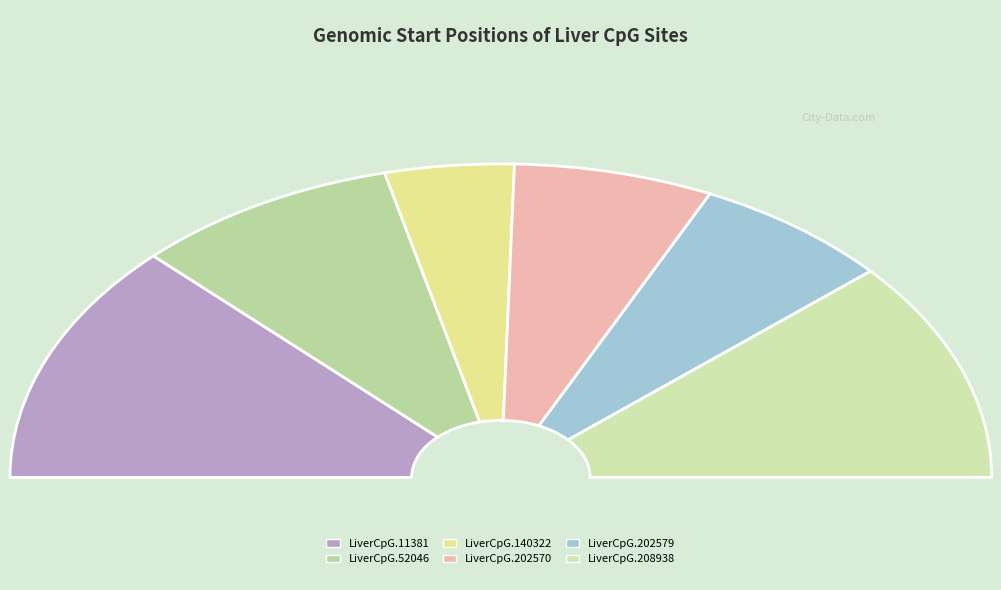

The LiverCpG.140322 slice represents 8% of the pie. True or false?

True